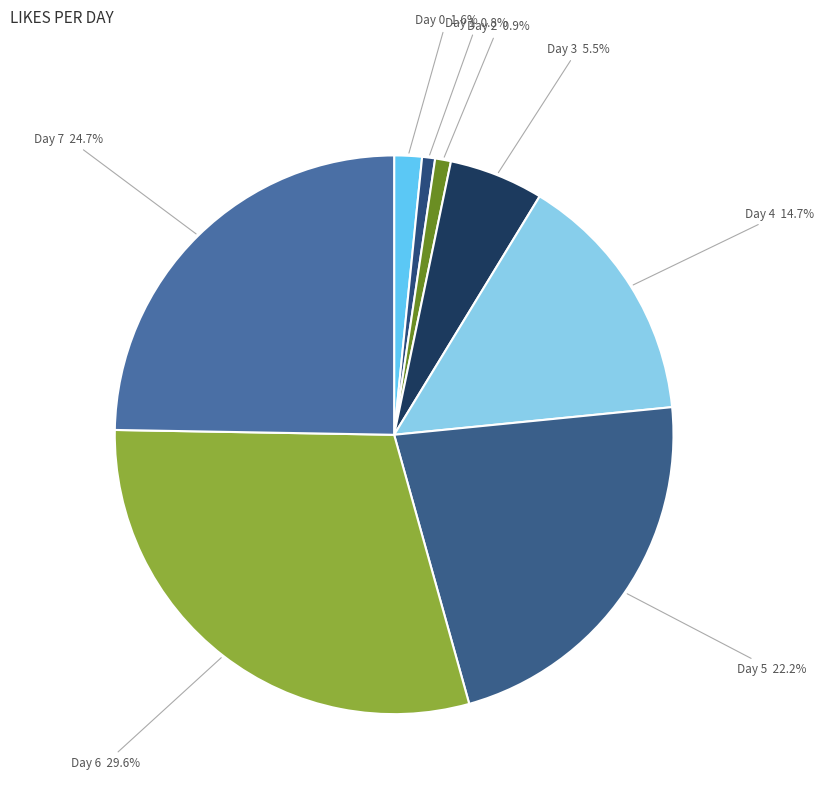

To the nearest percent, what is the difference between the largest and smallest slice percentages?

29%